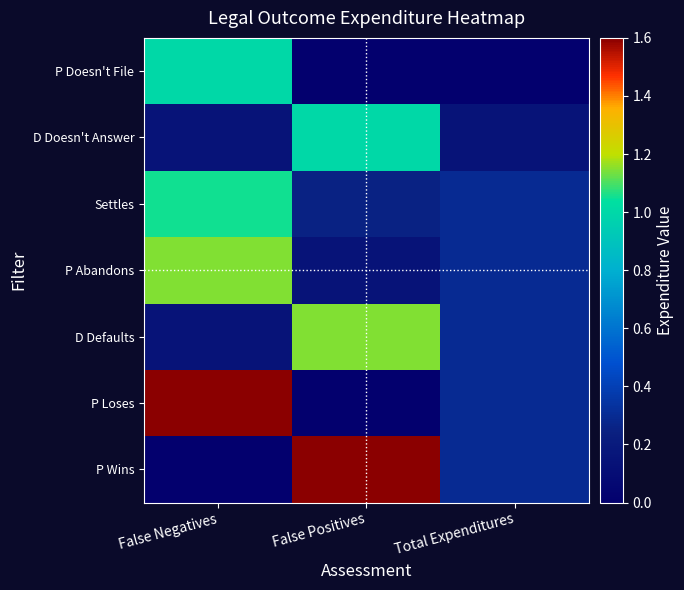

Between Total Expenditures and False Positives, which is larger?

Total Expenditures